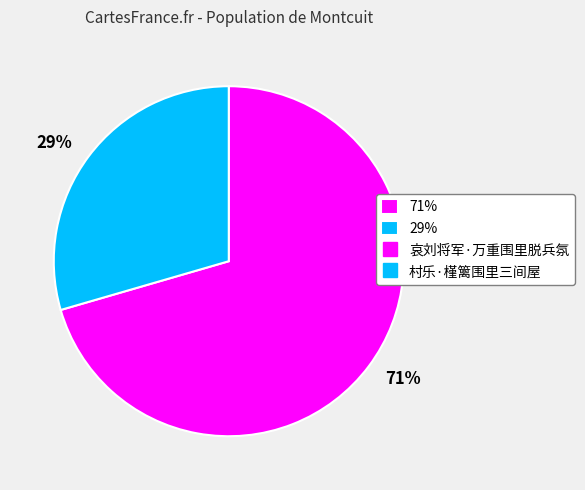

Combined, do 71% and 29% account for over 50%?

Yes